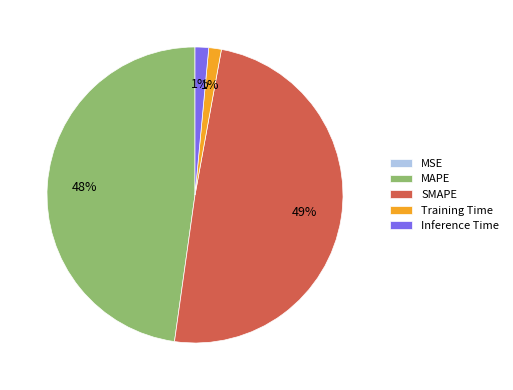

Do Training Time and MAPE together represent more than half of the pie?

No